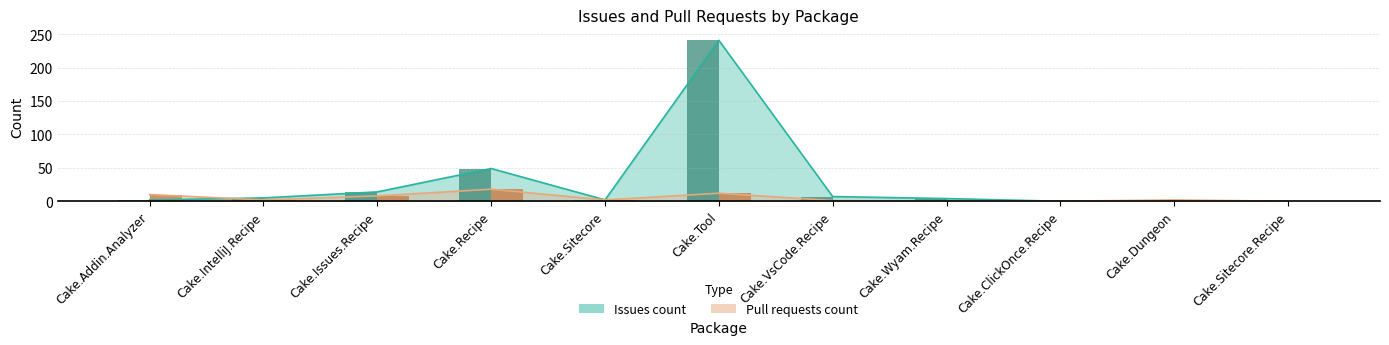

Between Cake.Addin.Analyzer and Cake.IntelliJ.Recipe, which is larger?

Cake.IntelliJ.Recipe